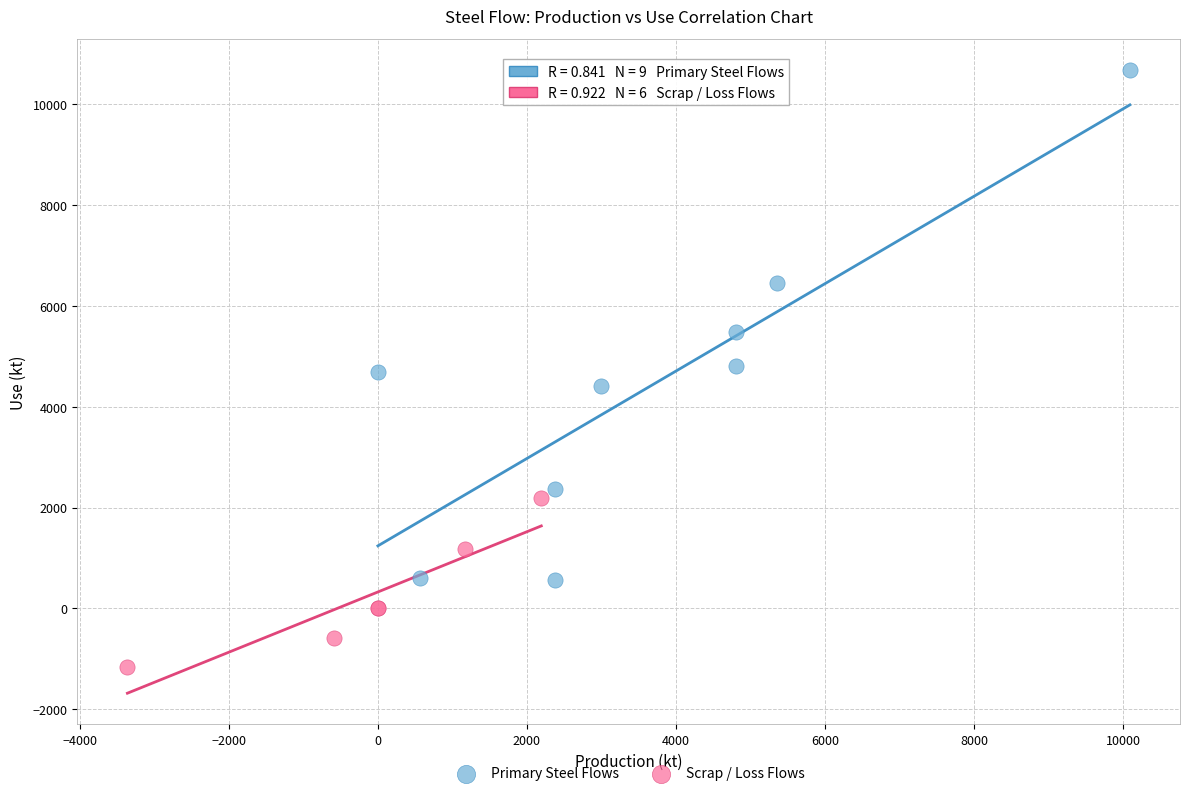

Which series has the largest Y range (max minus min)?

Primary Steel Flows